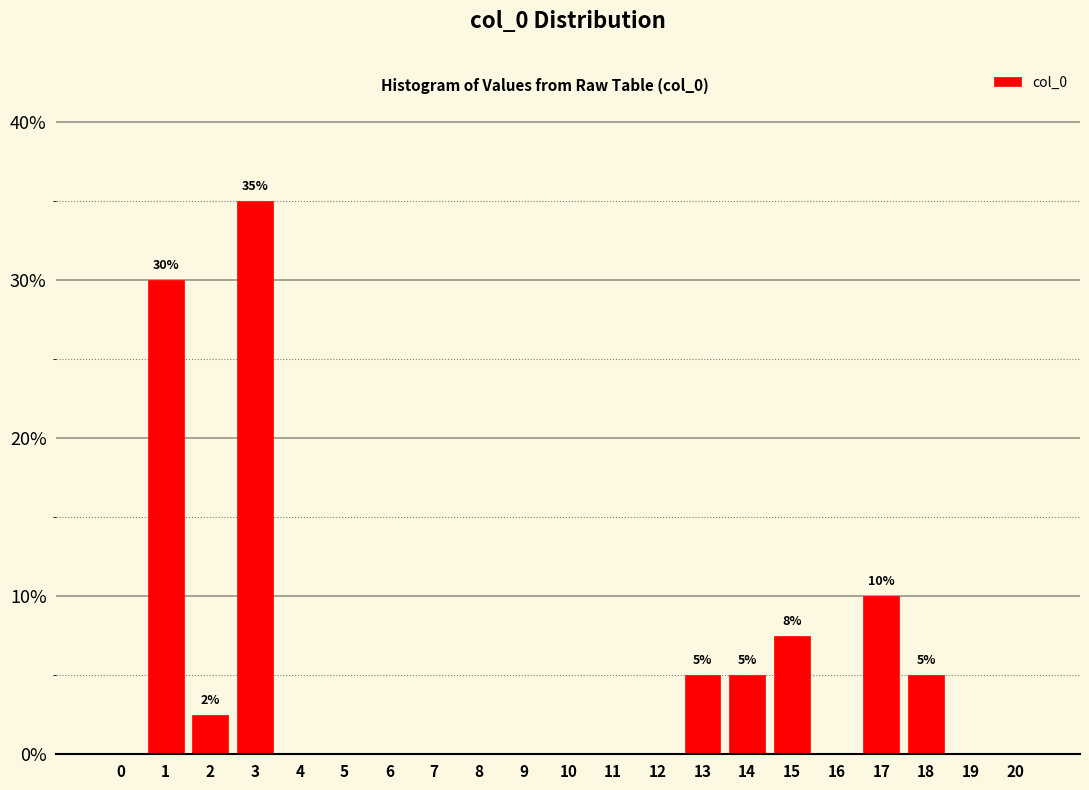

Reading left to right, list all the values displayed in this chart.

0=0.0	1=30.0	2=2.5	3=35.0	4=0.0	5=0.0	6=0.0	7=0.0	8=0.0	9=0.0	10=0.0	11=0.0	12=0.0	13=5.0	14=5.0	15=7.5	16=0.0	17=10.0	18=5.0	19=0.0	20=0.0